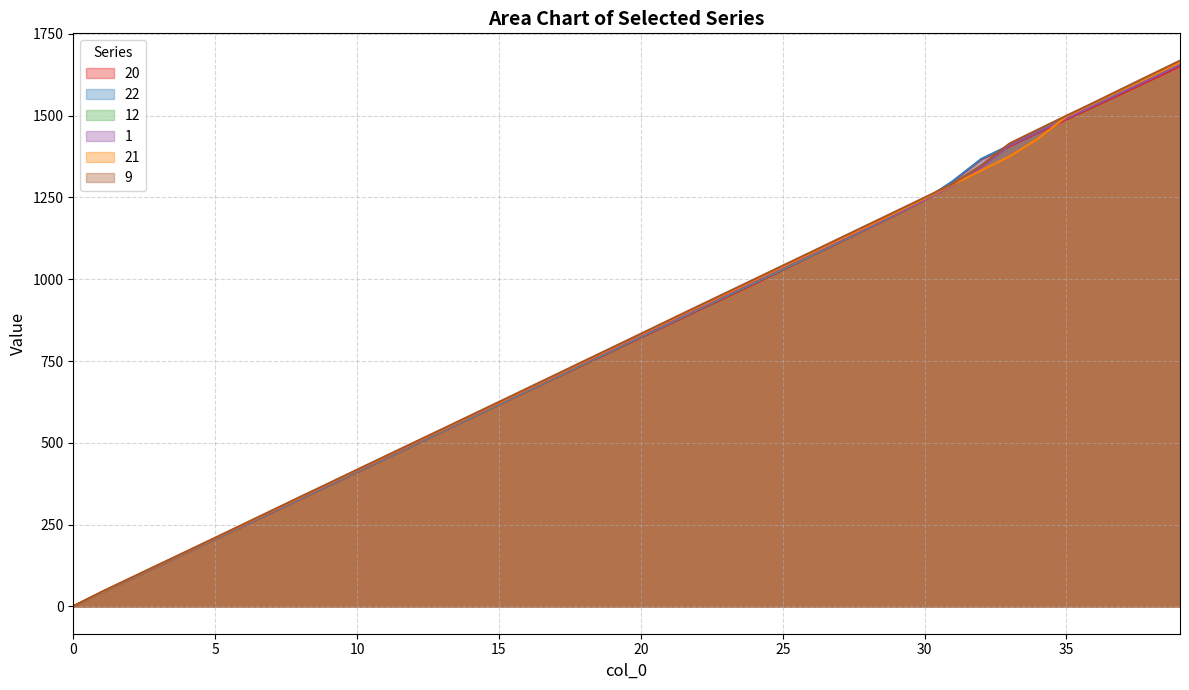

What is the value of the 20 point at the 2nd from the left?

41.9